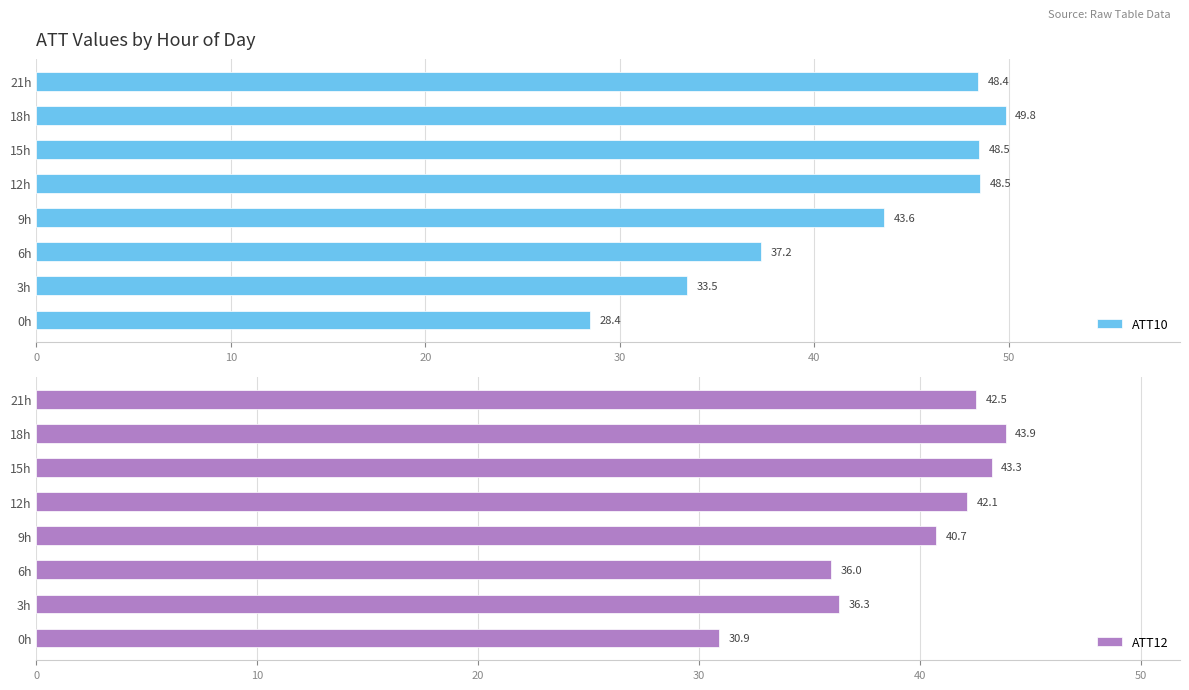

What is the difference between the ATT12 values at 21h and 6h?

6.6